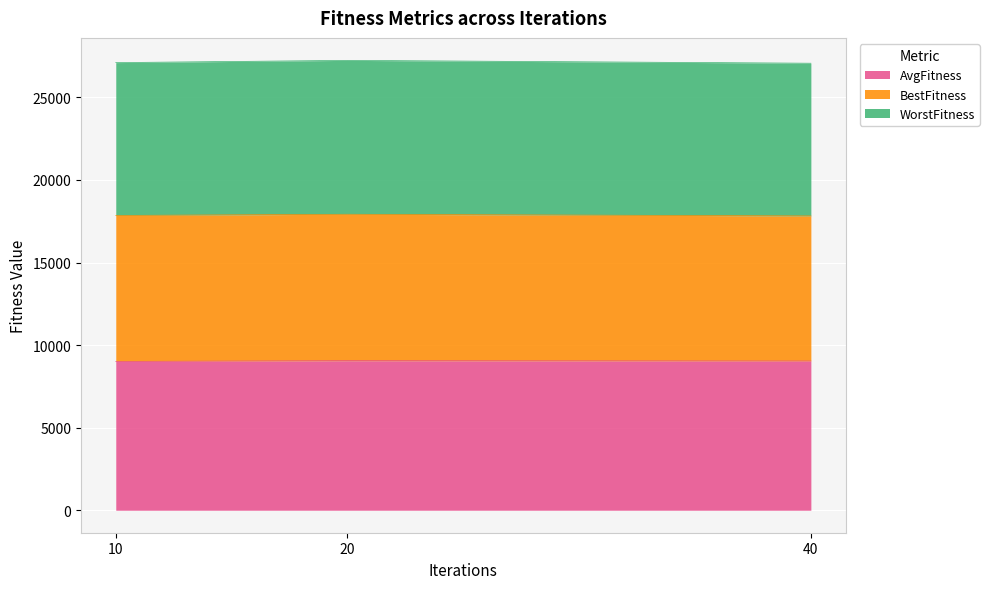

What is the total value across all series at 10?

27107.9